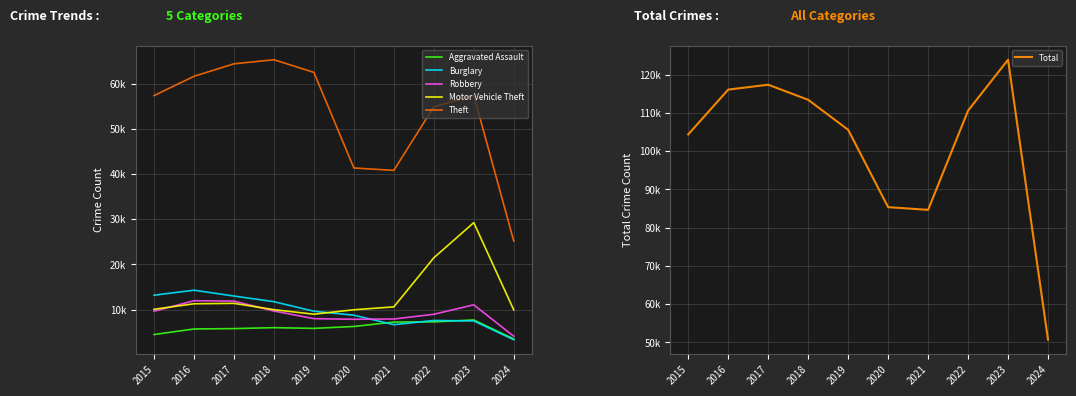

True or false: Theft has more than 0 interior local peaks.

True